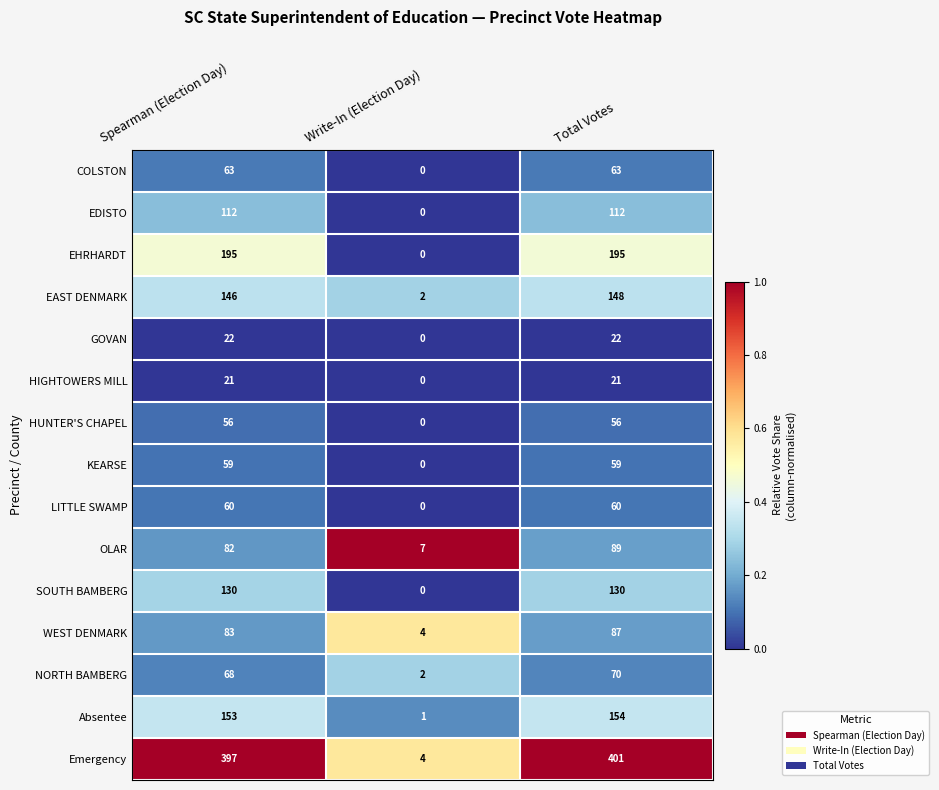

The LITTLE SWAMP series shows 0 at Write-In (Election Day). True or false?

True